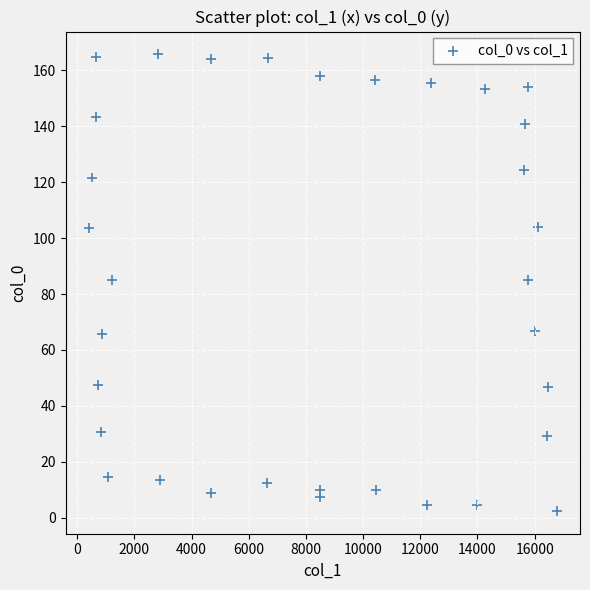

What is the range of Y values (max minus min)?

163.3